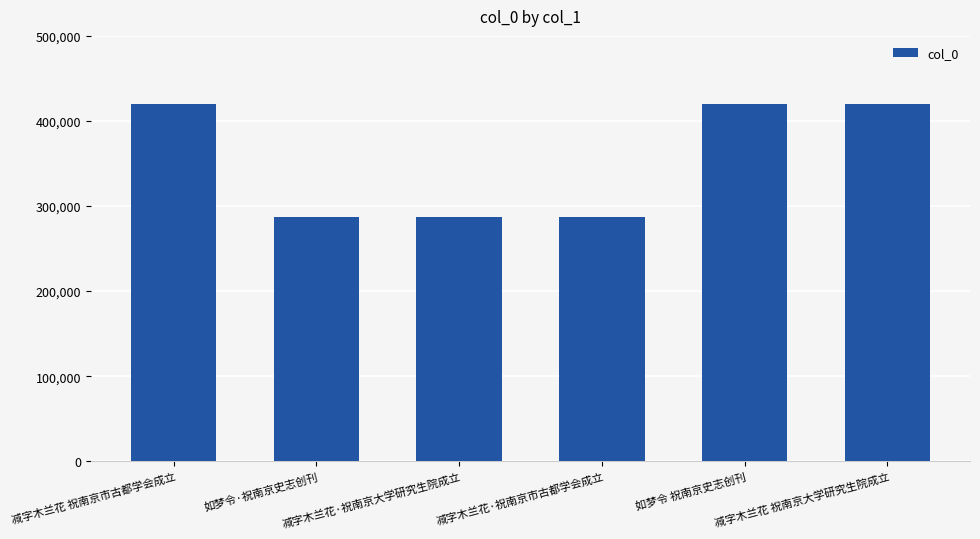

How many bars are there in total?

6